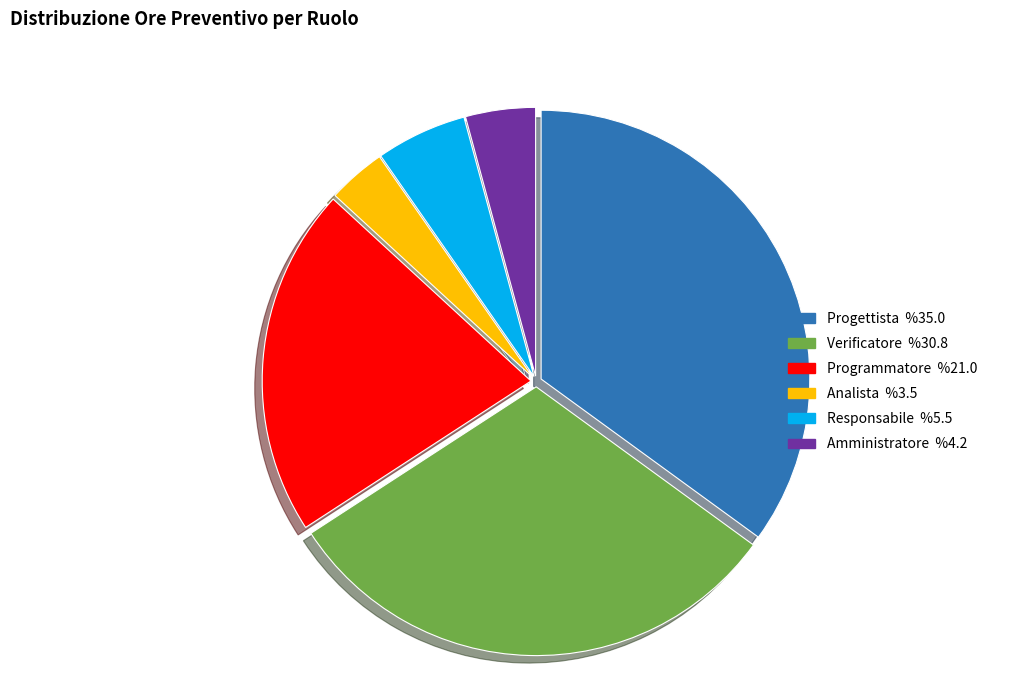

Do Verificatore and Progettista together represent more than half of the pie?

Yes